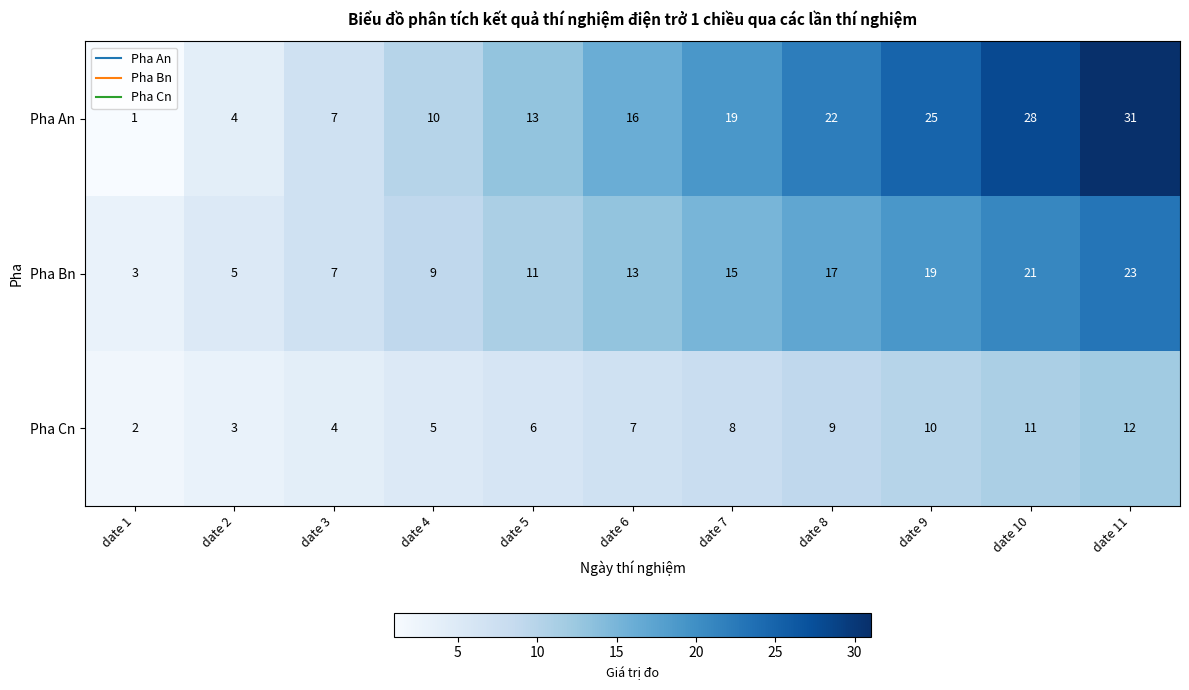

Rank the series at date 11 from highest to lowest value.

Pha An, Pha Bn, Pha Cn